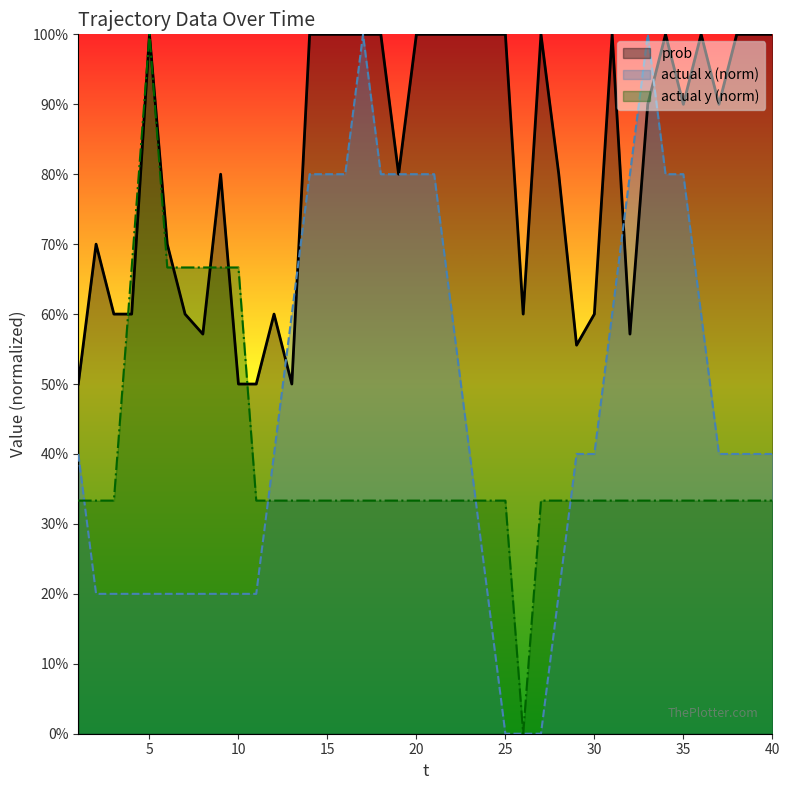

Reading right to left, extract all data points from this chart.

prob: 1.0	1.0	1.0	0.9	1.0	0.9	1.0	0.9	0.6	1.0	0.6	0.6	0.8	1.0	0.6	1.0	1.0	1.0	1.0	1.0	1.0	0.8	1.0	1.0	1.0	1.0	1.0	0.5	0.6	0.5	0.5	0.8	0.6	0.6	0.7	1.0	0.6	0.6	0.7	0.5
actual x: 0.4	0.4	0.4	0.4	0.6	0.8	0.8	1.0	0.8	0.6	0.4	0.4	0.2	0.0	0.0	0.0	0.2	0.4	0.6	0.8	0.8	0.8	0.8	1.0	0.8	0.8	0.8	0.6	0.4	0.2	0.2	0.2	0.2	0.2	0.2	0.2	0.2	0.2	0.2	0.4
actual y: 0.3	0.3	0.3	0.3	0.3	0.3	0.3	0.3	0.3	0.3	0.3	0.3	0.3	0.3	0.0	0.3	0.3	0.3	0.3	0.3	0.3	0.3	0.3	0.3	0.3	0.3	0.3	0.3	0.3	0.3	0.7	0.7	0.7	0.7	0.7	1.0	0.7	0.3	0.3	0.3